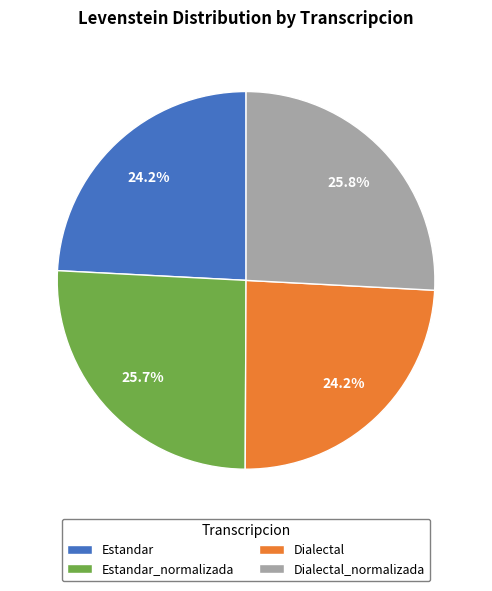

Count the number of slices in the pie.

4